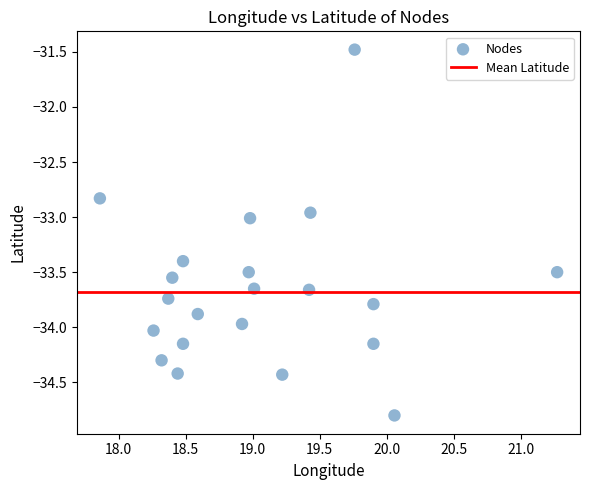

What is the range of X values (max minus min)?

3.4